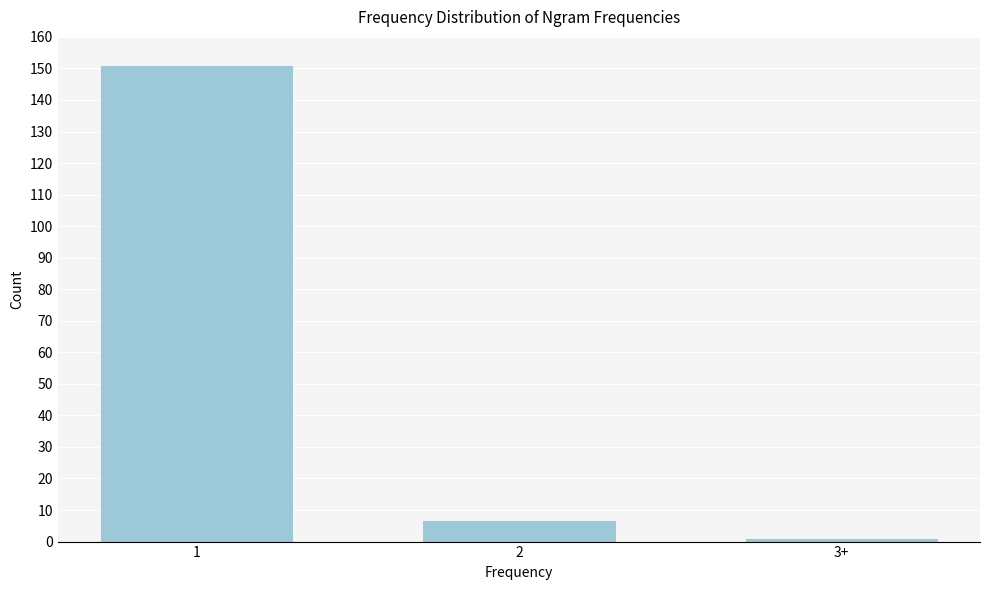

Reading right to left, extract all data points from this chart.

3+=1	2=7	1=151